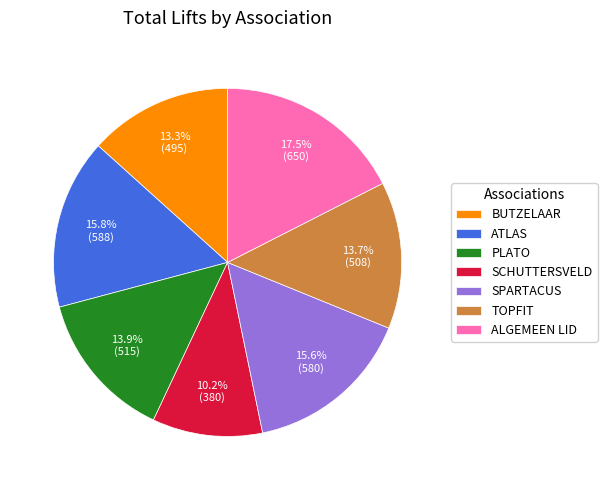

Is there a majority slice in this chart?

No